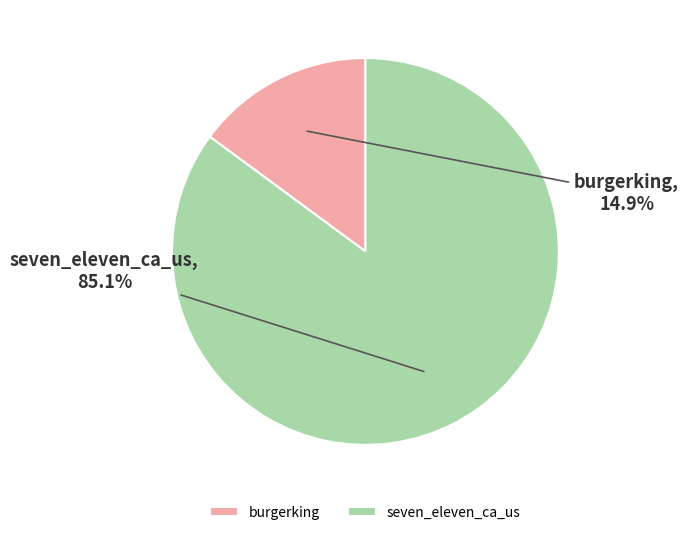

What is the smallest slice in the pie chart?

burgerking